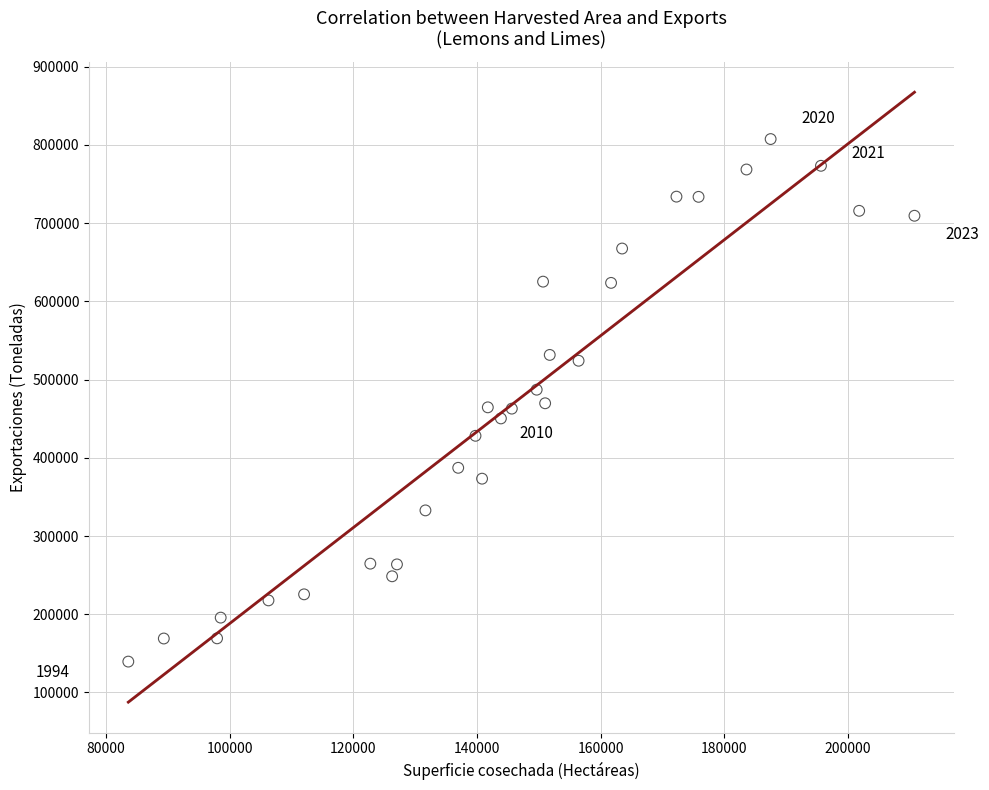

What is the range of X values (max minus min)?

127111.0